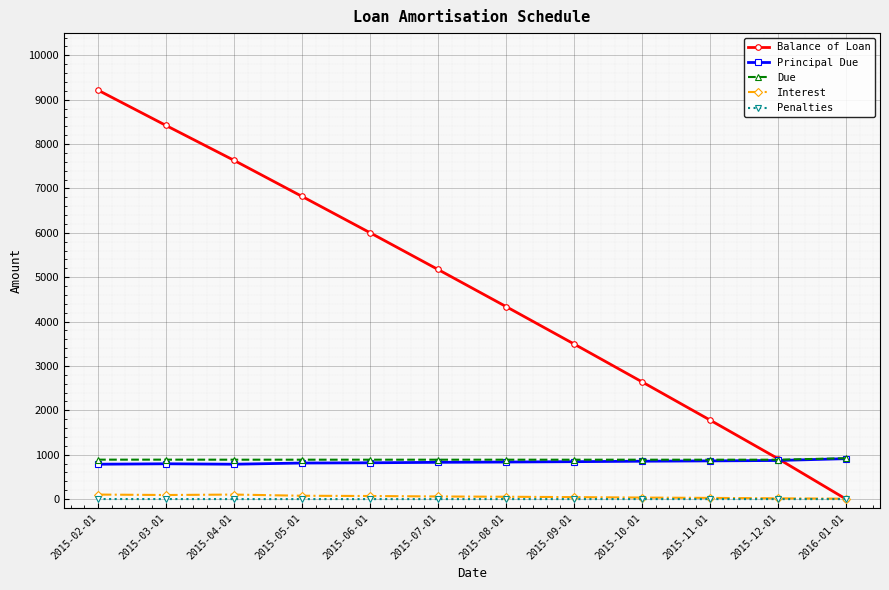

Which label corresponds to the largest value in the chart?

2015-02-01